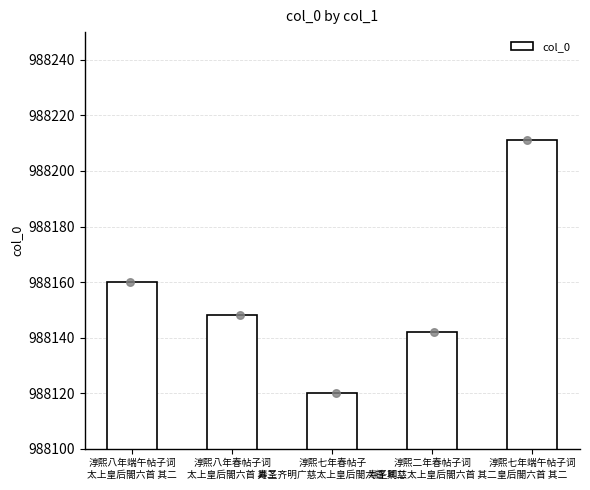

What is the ratio of the value at 淳熙七年春帖子
寿圣齐明广慈太上皇后閤六首 其二 to the value at 淳熙八年春帖子词
太上皇后閤六首 其二?

1.0